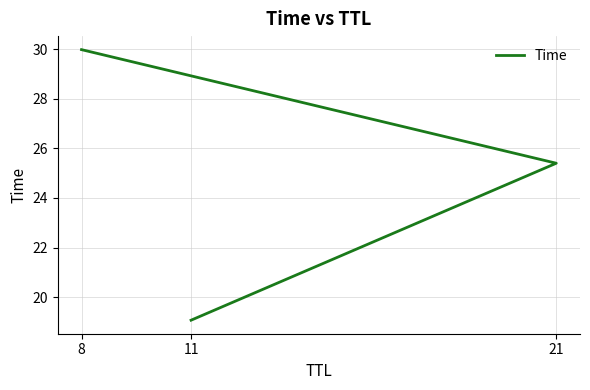

Does the chart display data point markers on the line(s)?

No